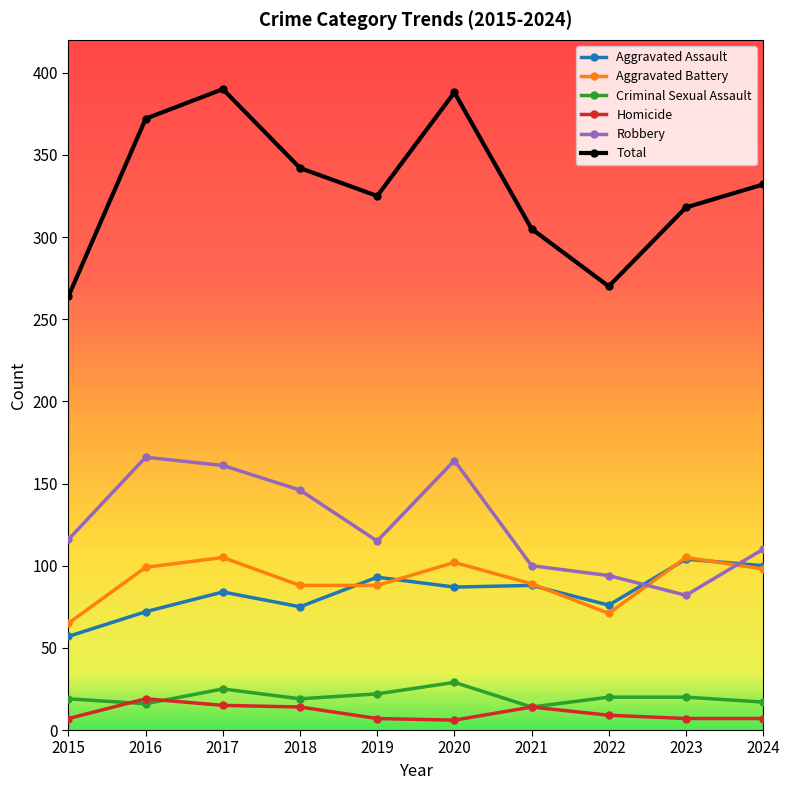

True or false: Criminal Sexual Assault and Robbery intersect in this chart.

False